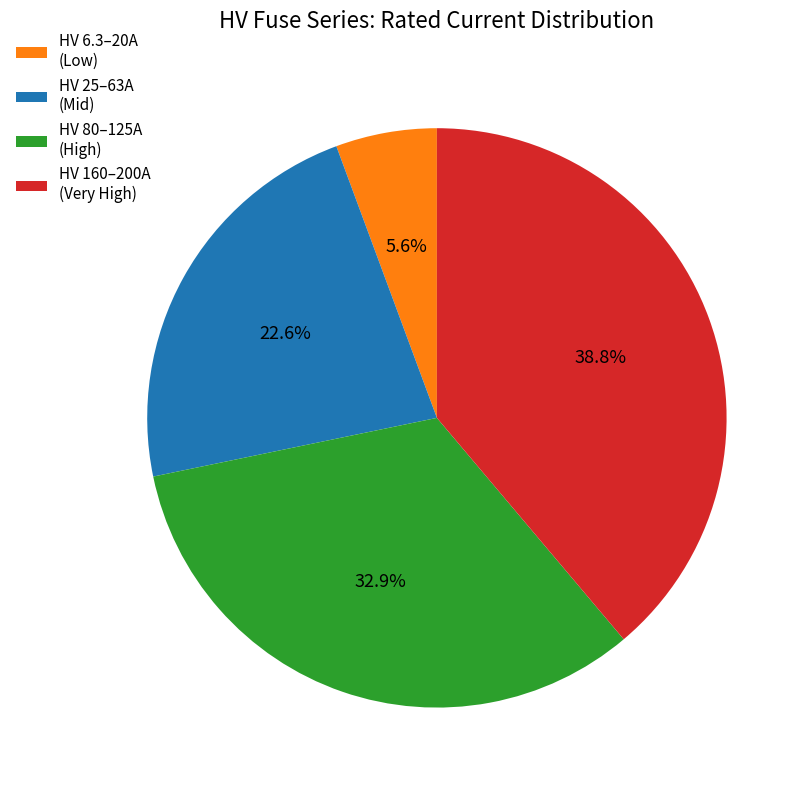

How many slices are in this pie chart?

4